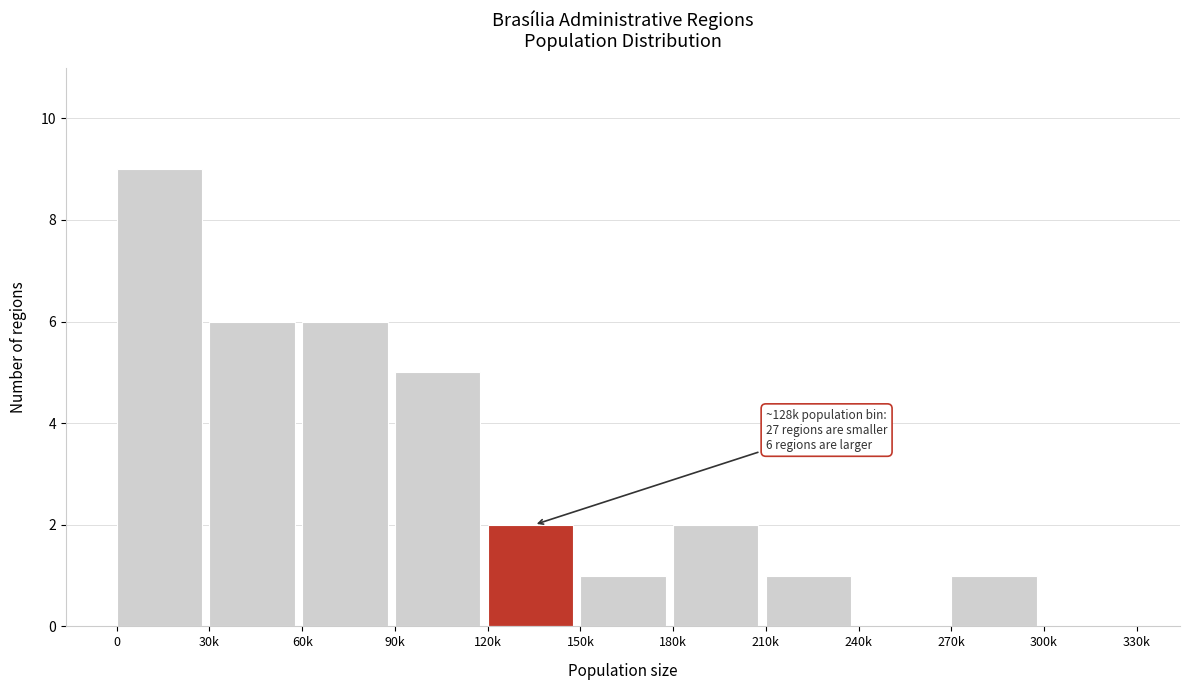

Reading left to right, what are all the values shown in this chart?

0=9	30k=6	60k=6	90k=5	120k=2	150k=1	180k=2	210k=1	240k=0	270k=1	300k=0